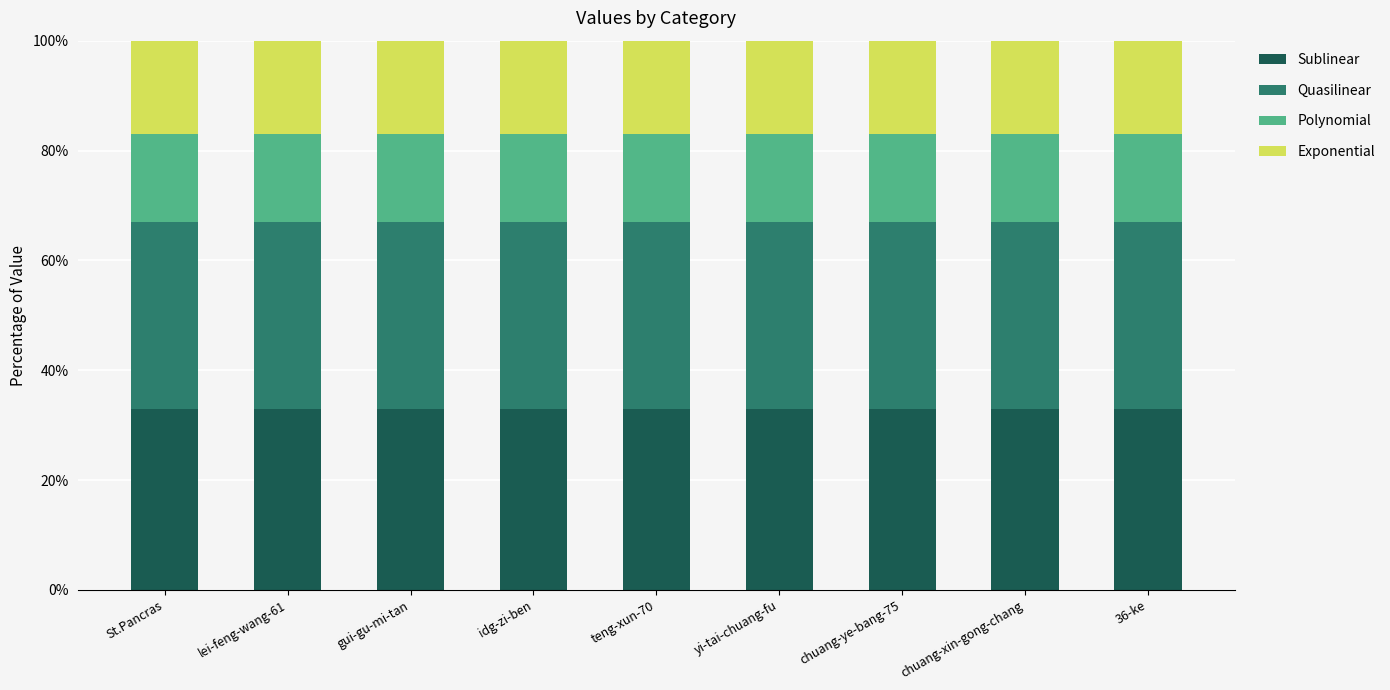

What is the highest value of the Sublinear series?

33.0